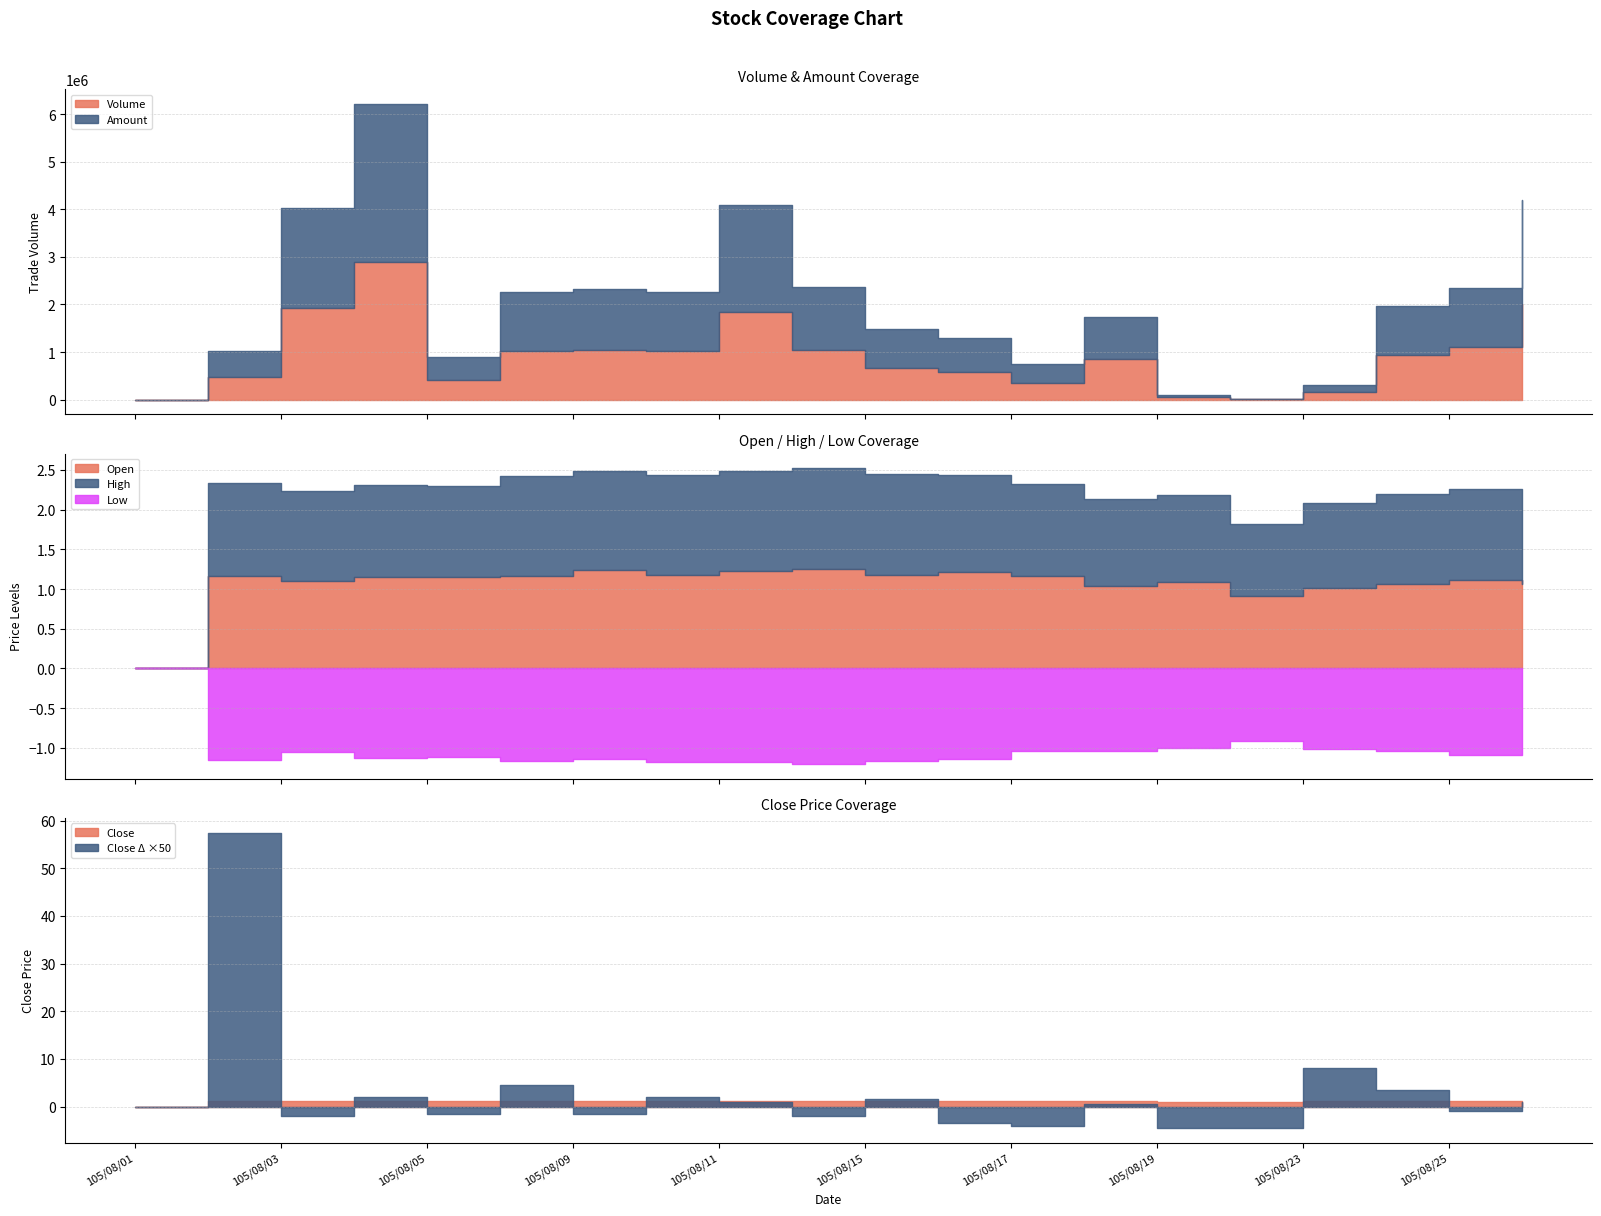

What is the total value across all series at 105/08/19?

94554.2